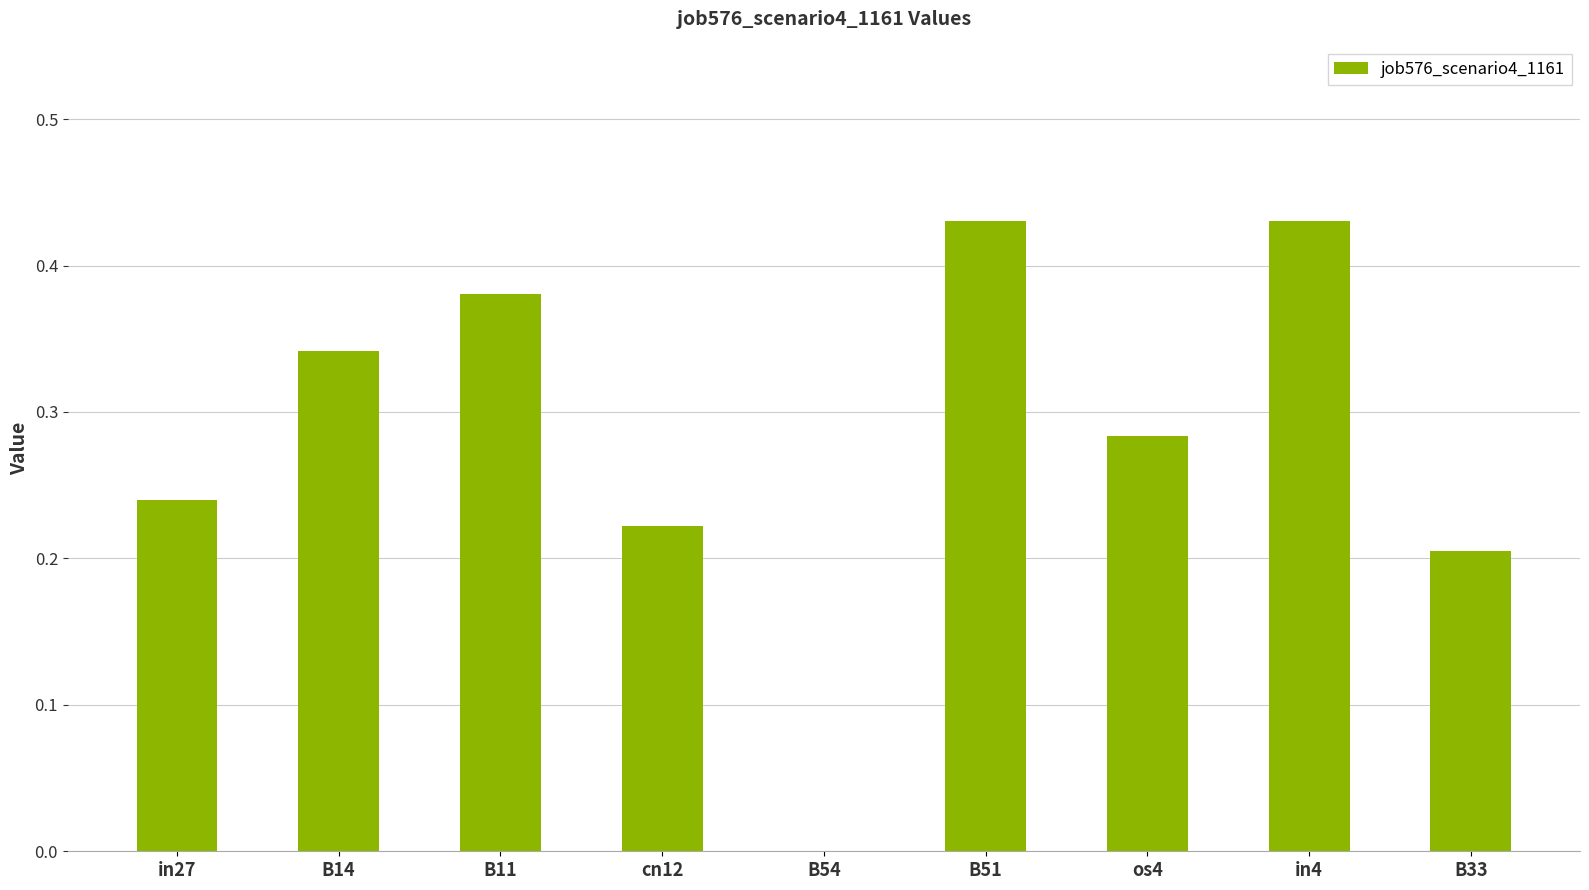

What is the sum of the values at os4 and B11?

0.7